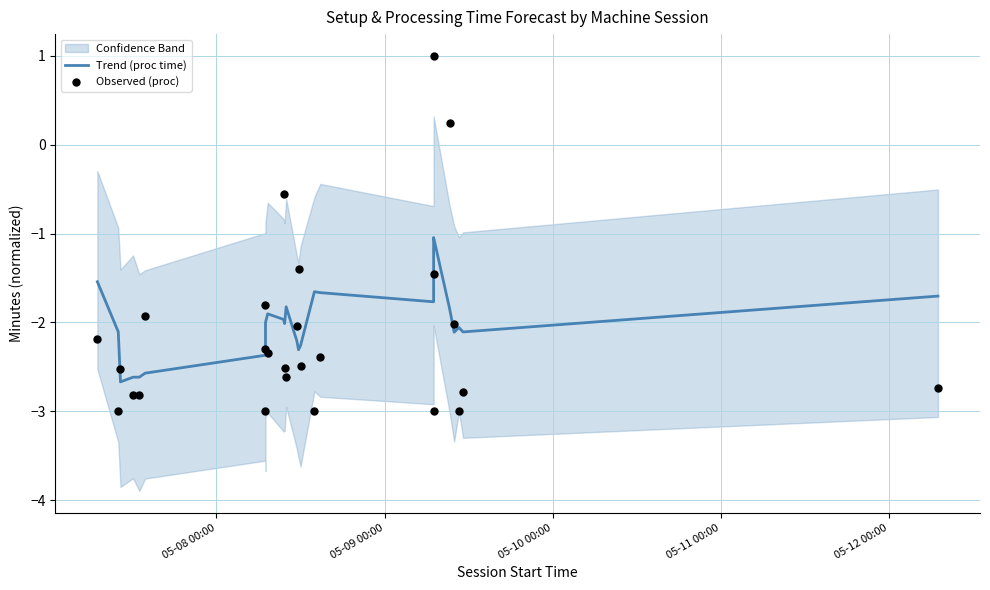

Which series has the widest spread of Y values?

Observed (proc)